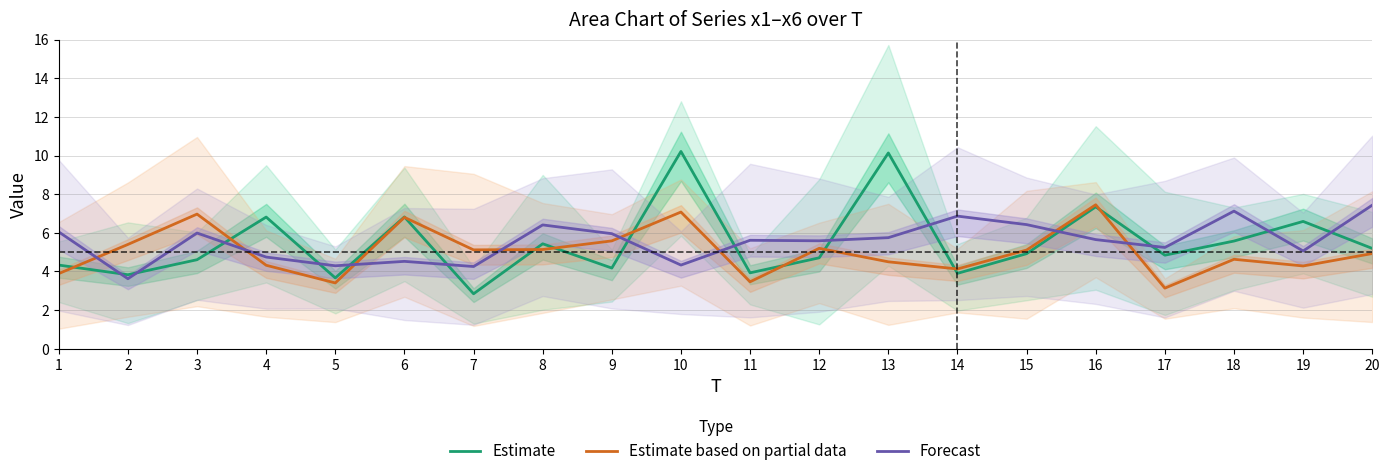

What is the minimum value shown in the chart?

2.8